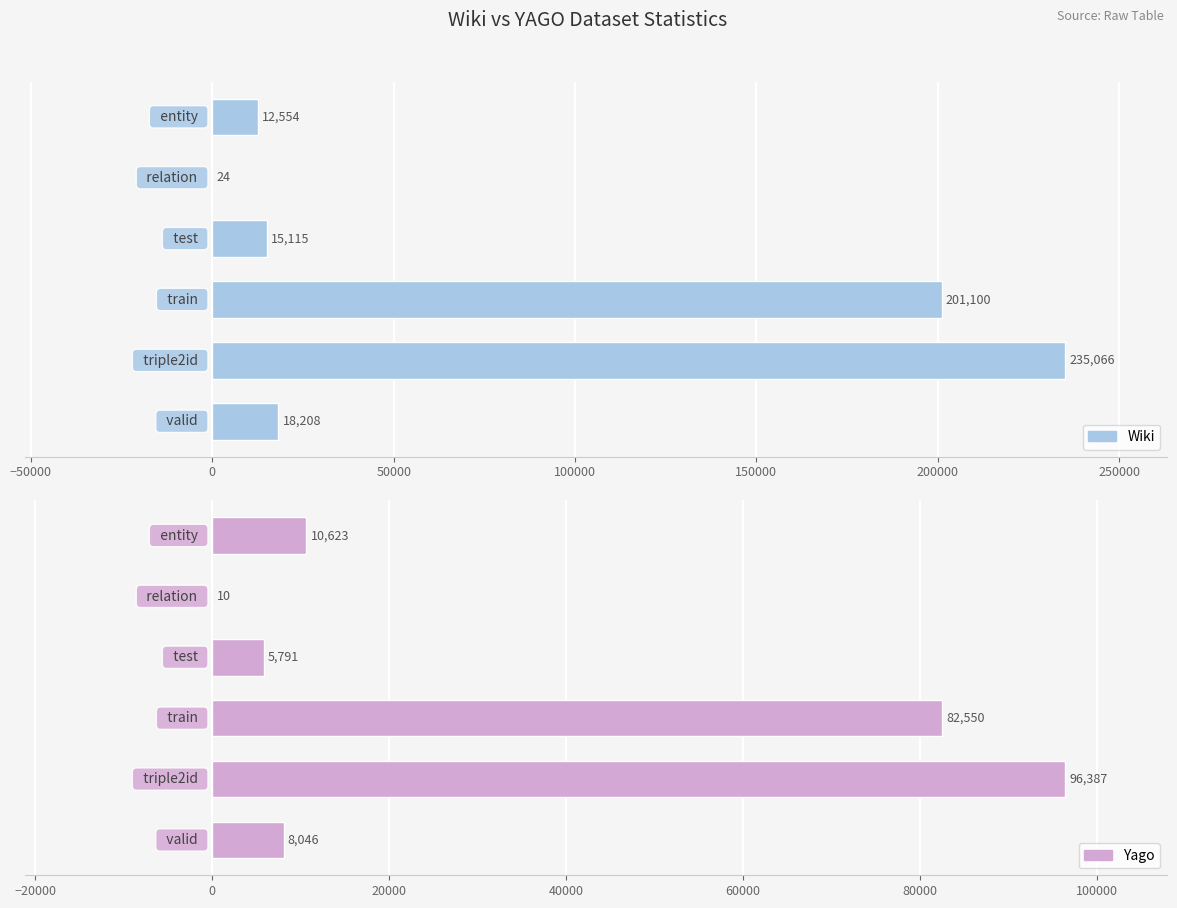

Is it true that yago equals 6 at −50000?

False